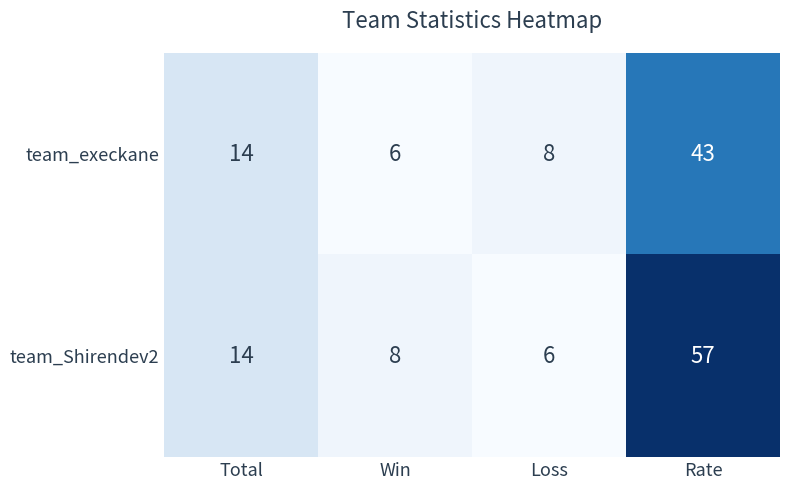

Rank the categories by team_execkane value from lowest to highest.

Win, Loss, Total, Rate